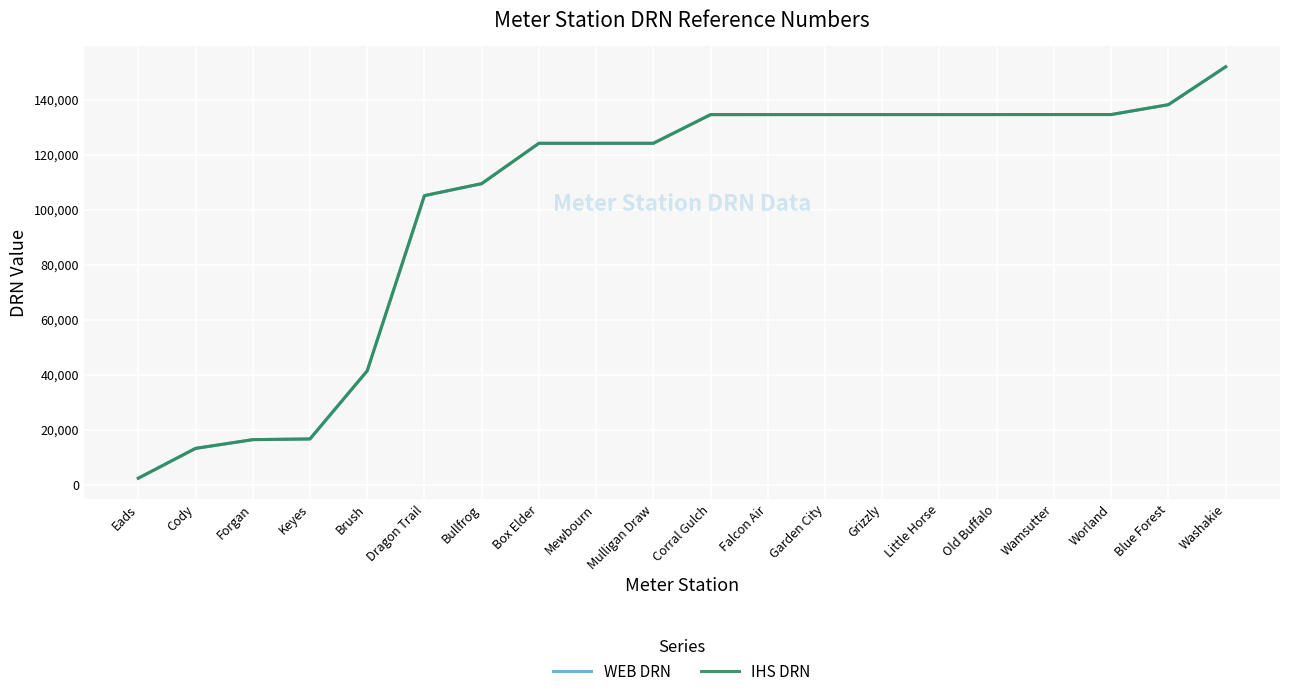

True or false: IHS DRN and WEB DRN cross at least once.

False